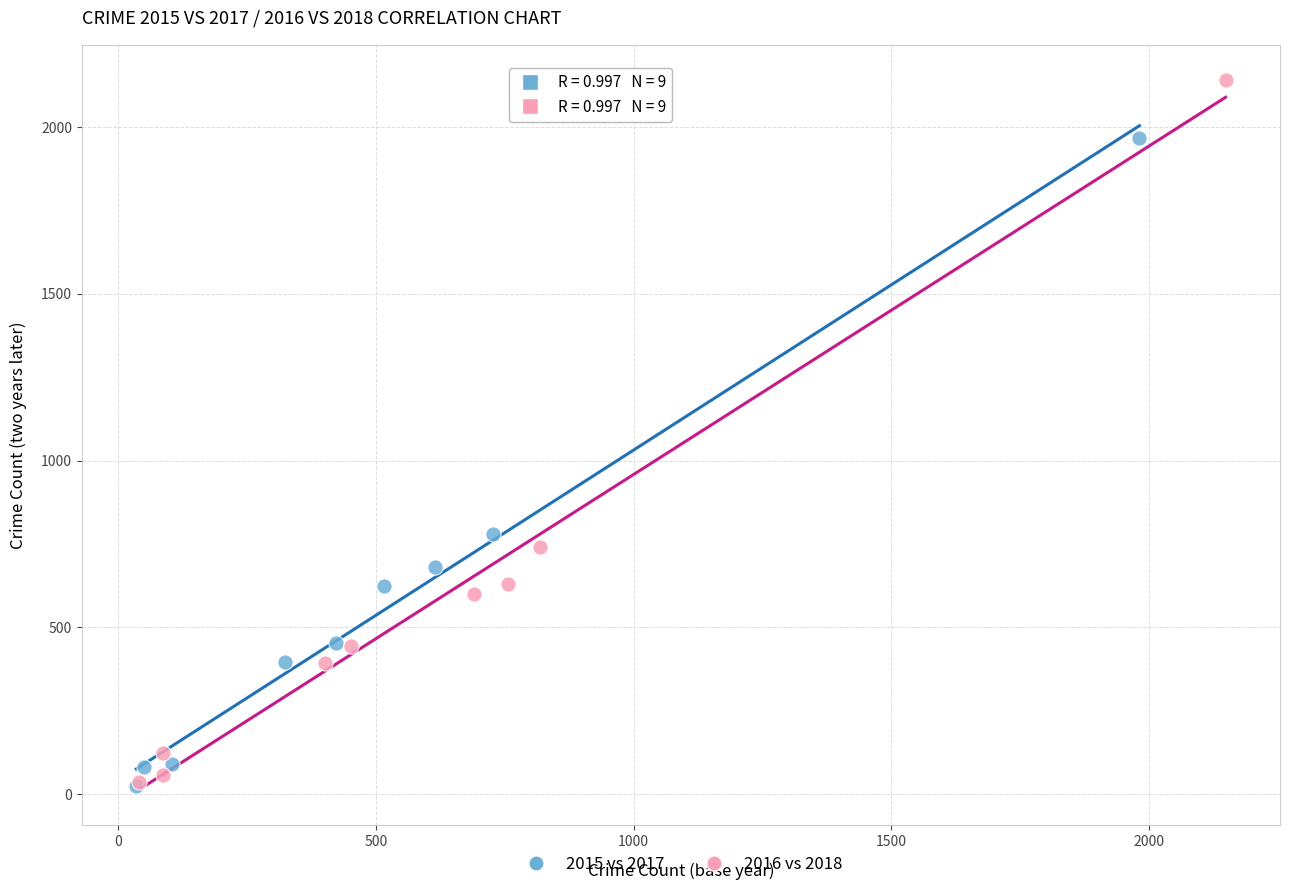

What are all the series names shown in the legend?

2015 vs 2017, 2016 vs 2018